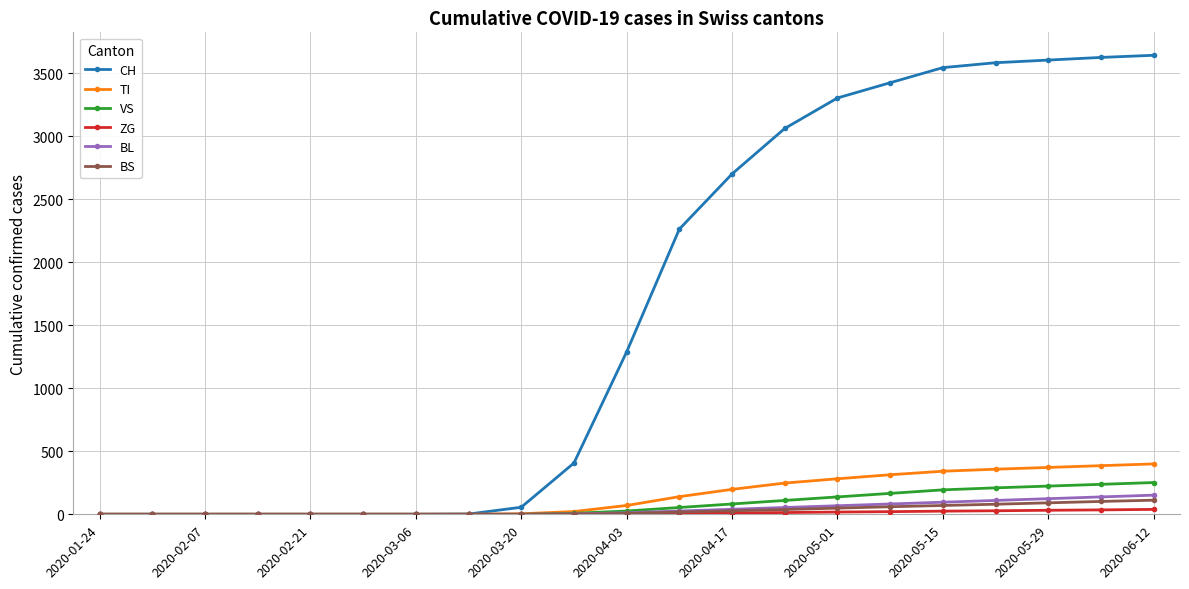

What is the maximum value for CH?

3644